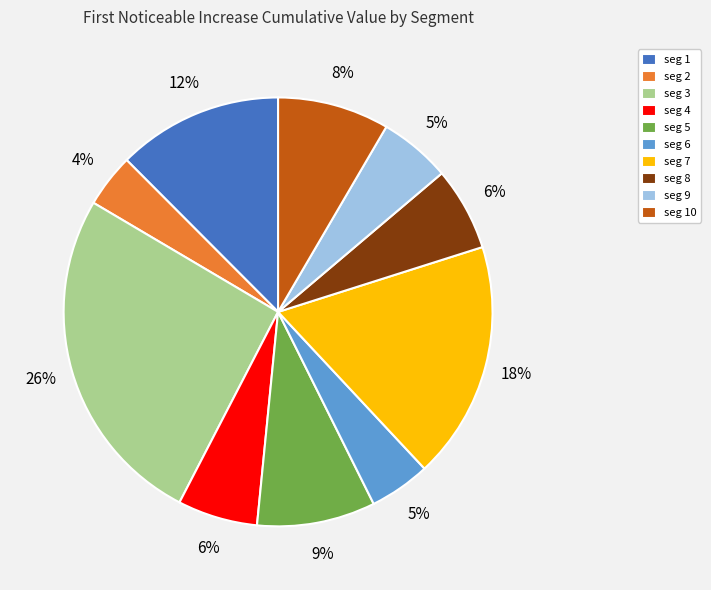

Combined, do seg 8 and seg 10 account for over 50%?

No